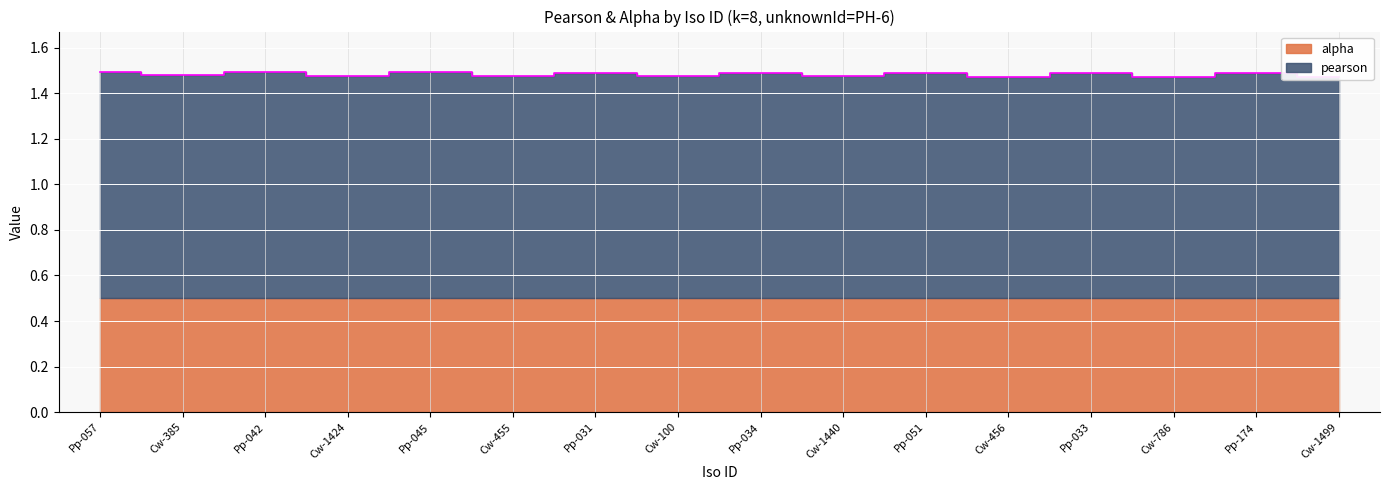

Reading right to left, extract all data points from this chart.

1.5	1.5	1.5	1.5	1.5	1.5	1.5	1.5	1.5	1.5	1.5	1.5	1.5	1.5	1.5	1.5